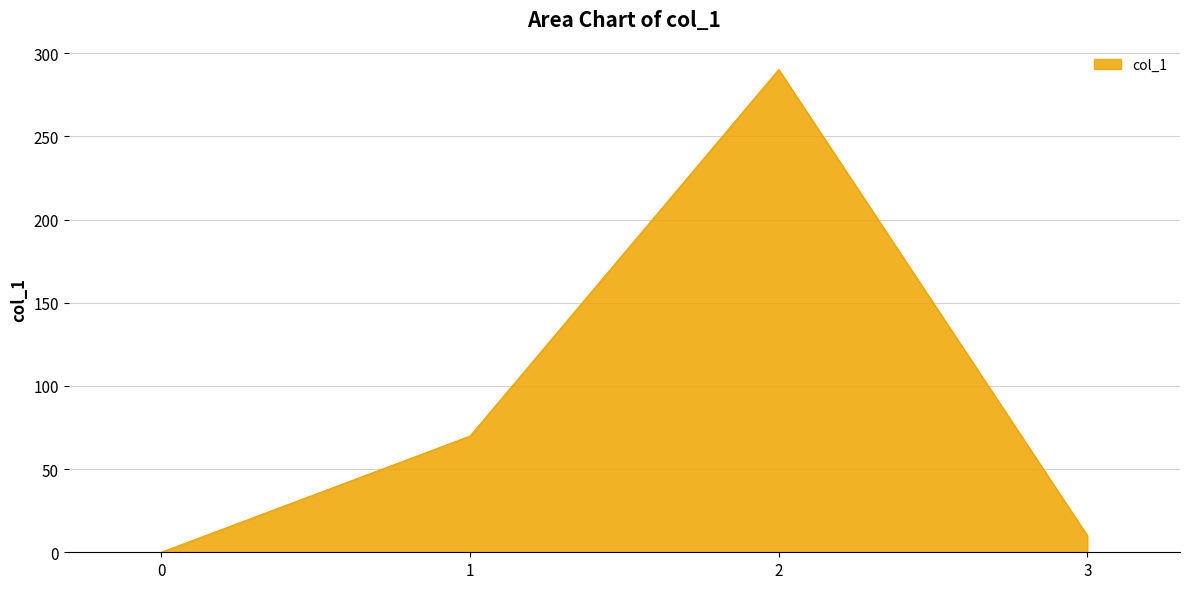

The value at 3 is 10.0. True or false?

True